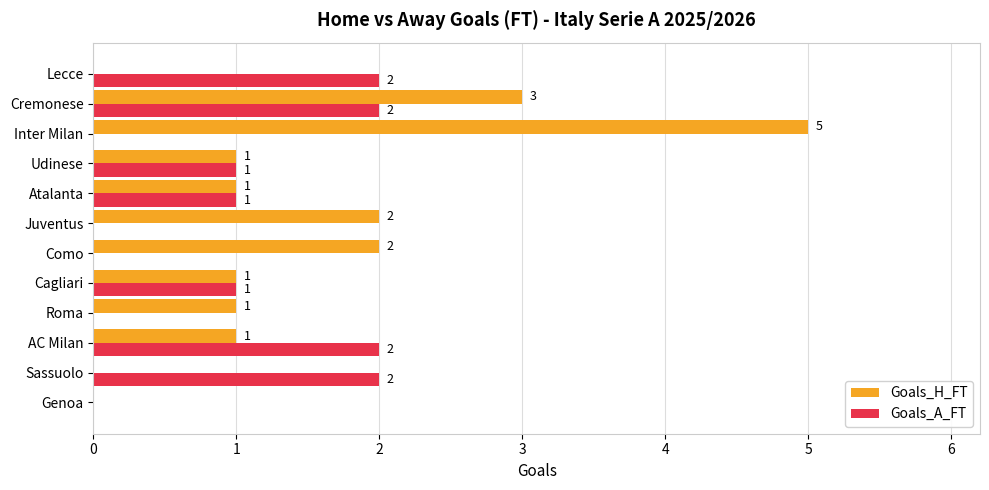

What is the approximate value of Goals_H_FT at Inter Milan?

5